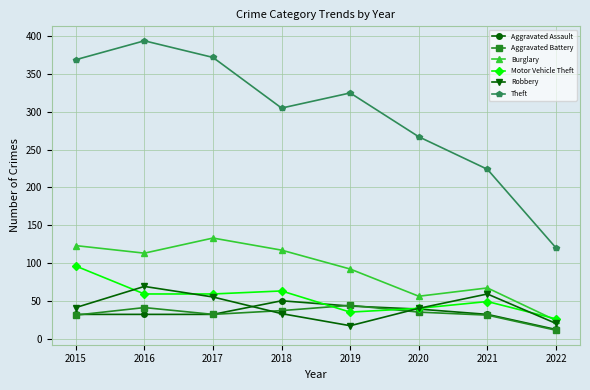

Is the value of Theft at 2019 greater than the value of Aggravated Battery at 2022?

Yes